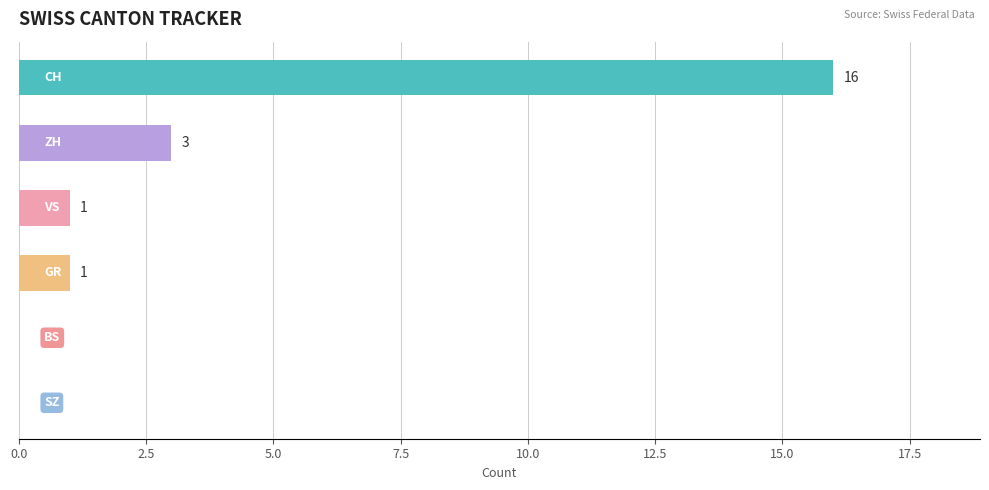

What is the maximum value shown in the chart?

16